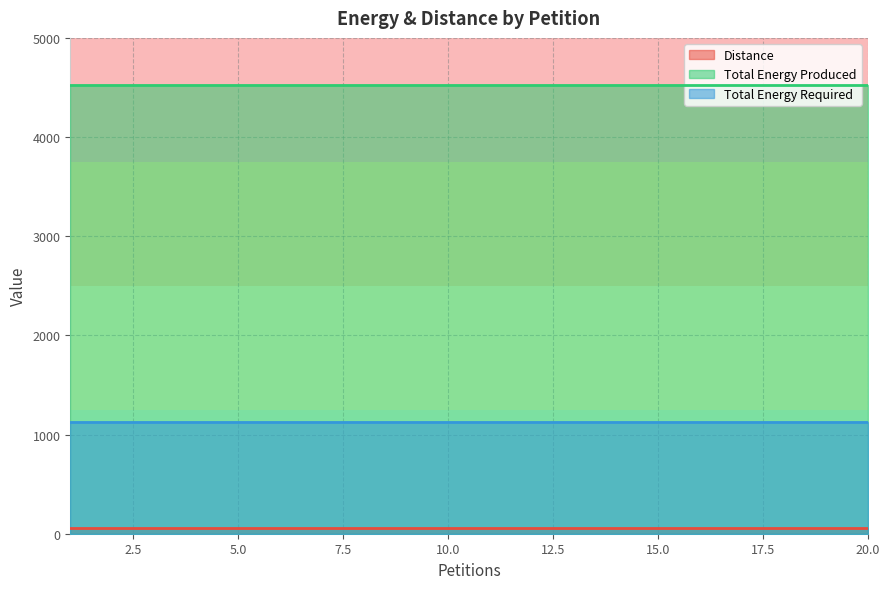

Reading left to right, transcribe all the data shown in this chart.

Distance: 1=56	2=56	3=56	4=56	5=56	6=56	7=56	8=56	9=56	10=56	11=56	12=56	13=56	14=56	15=56	16=56	17=56	18=56	19=56	20=56
Total Energy Produced: 1=4520	2=4520	3=4520	4=4520	5=4520	6=4520	7=4520	8=4520	9=4520	10=4520	11=4520	12=4520	13=4520	14=4520	15=4520	16=4520	17=4520	18=4520	19=4520	20=4520
Total Energy Required: 1=1130	2=1130	3=1130	4=1130	5=1130	6=1130	7=1130	8=1130	9=1130	10=1130	11=1130	12=1130	13=1130	14=1130	15=1130	16=1130	17=1130	18=1130	19=1130	20=1130